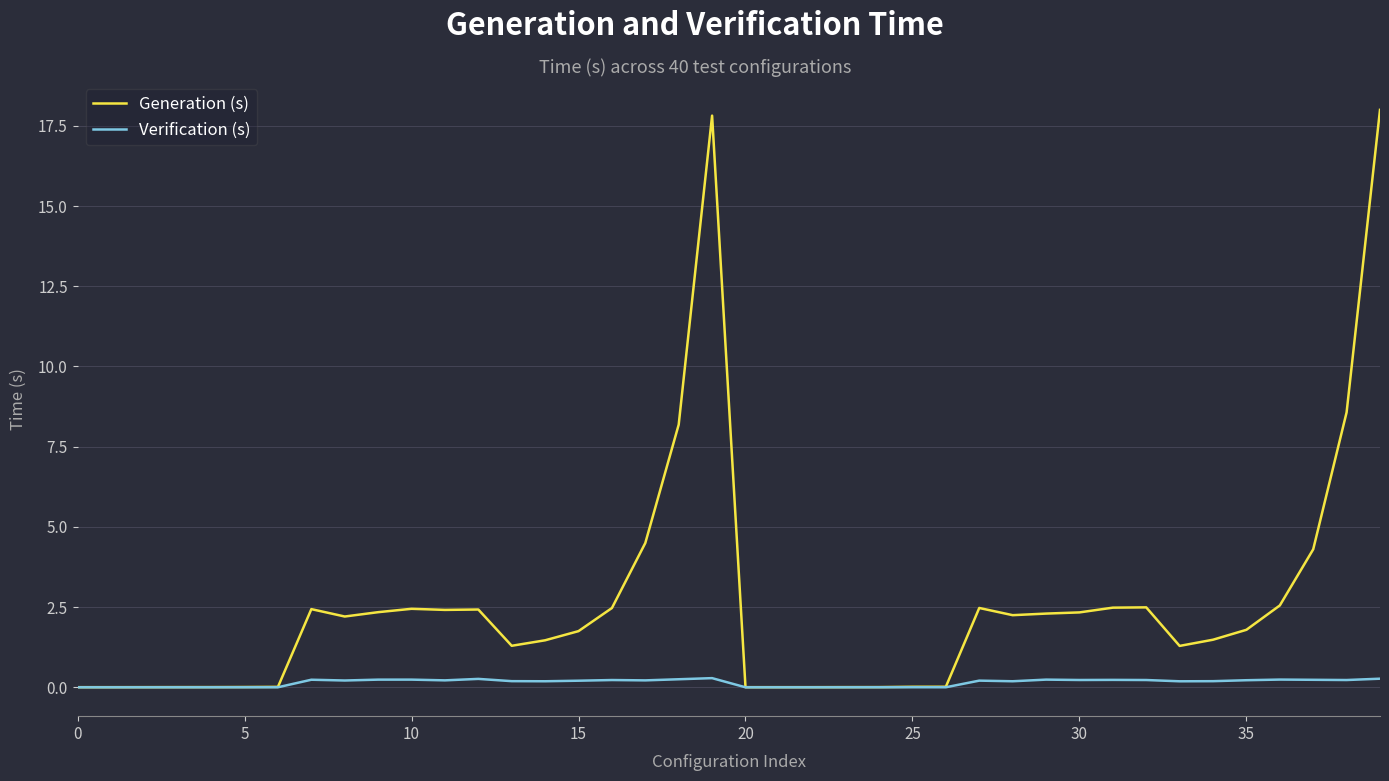

List the series in order of their peak value, lowest first.

Verification (s), Generation (s)